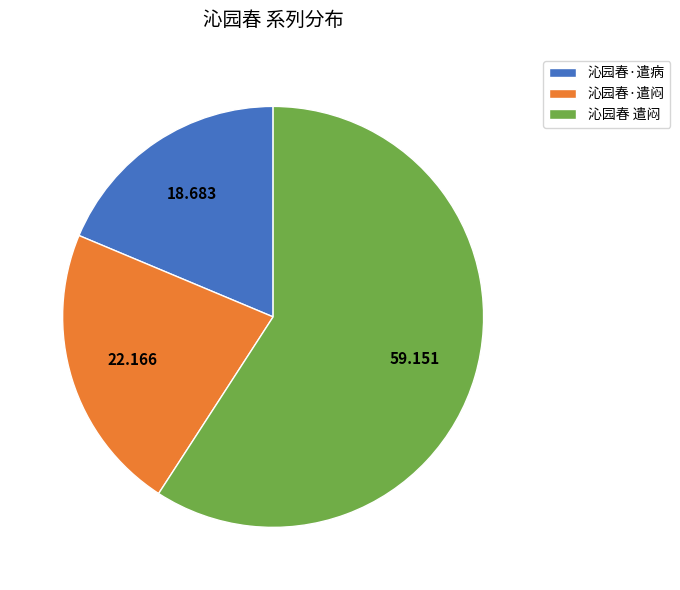

Combined, do 沁园春·遣闷 and 沁园春·遣病 account for over 50%?

No